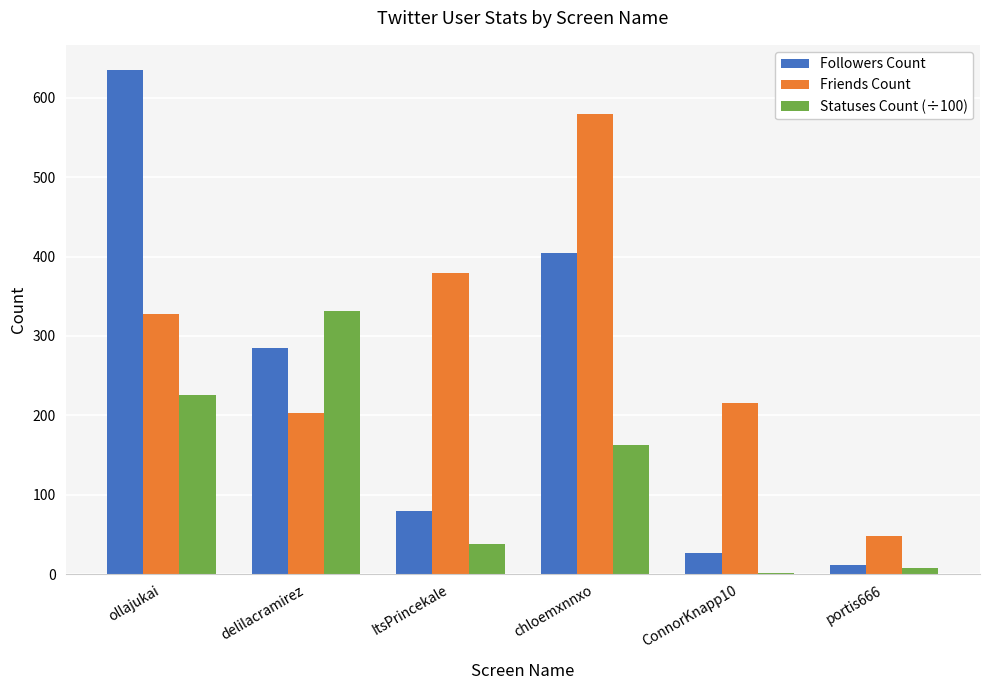

What is the highest value of the Followers Count series?

635.0